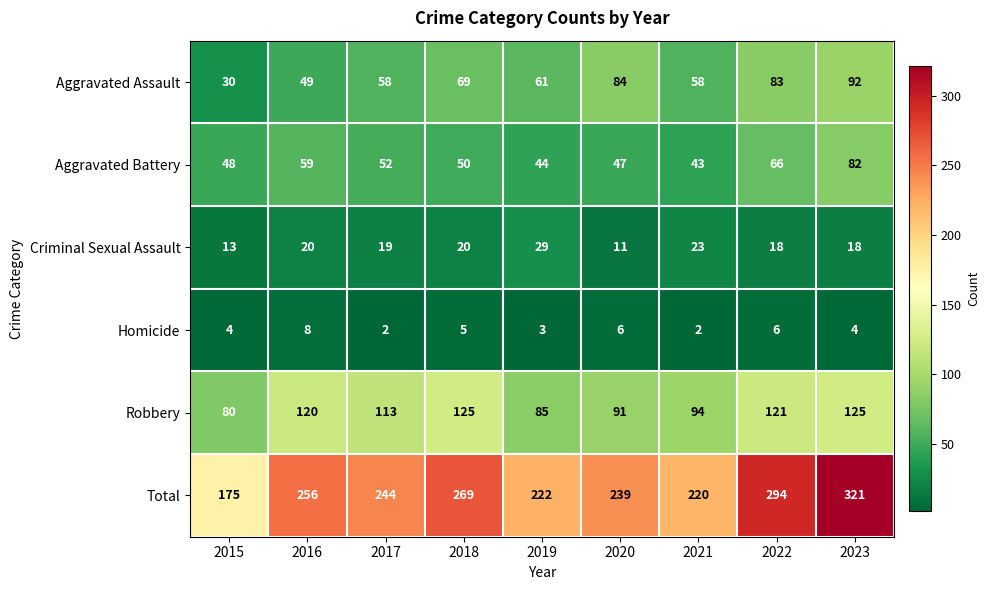

What is the total value across all series at 2022?

588